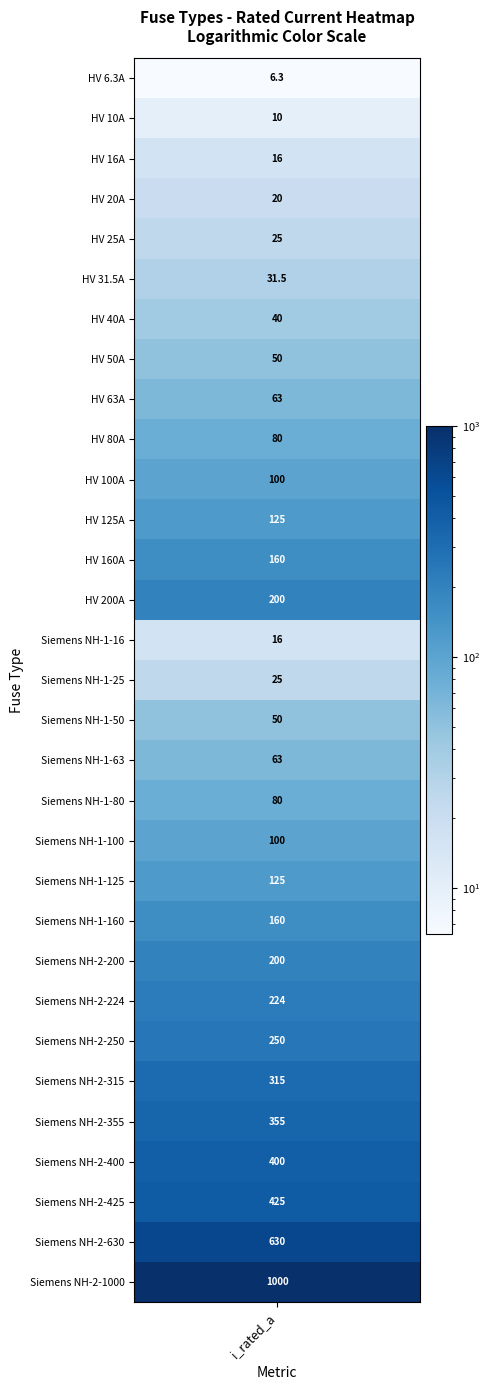

Which has a higher value, 21 or 25?

25